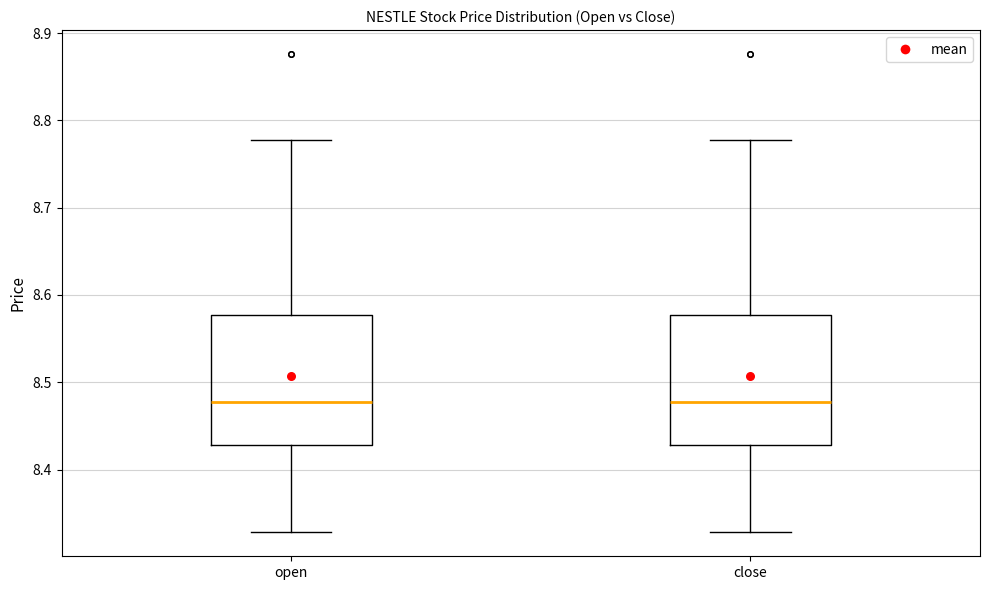

Reading left to right, transcribe this box plot: for each box, give where its median line is, the range the box spans, and where its two whiskers end, as read against the y-axis. The values are not printed on the chart, so give them approximately, as read against the axis.

open: median 8.48, box 8.43 to 8.58, whiskers 8.33 to 8.78
close: median 8.48, box 8.43 to 8.58, whiskers 8.33 to 8.78